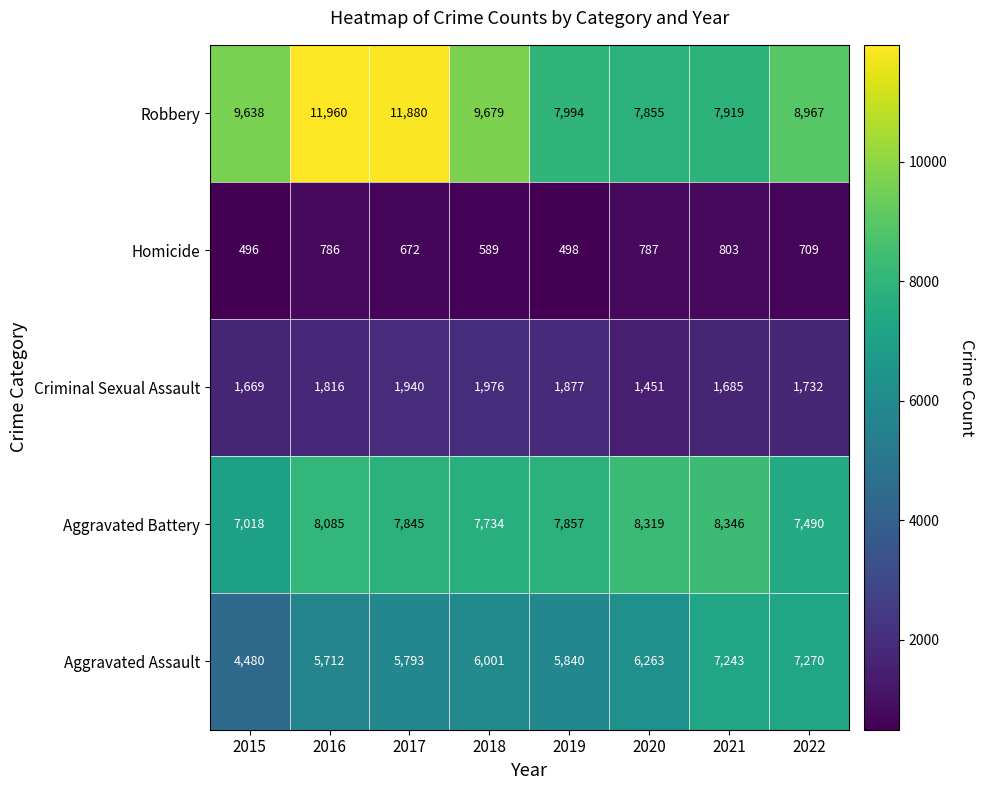

How many categories are shown in the chart?

8